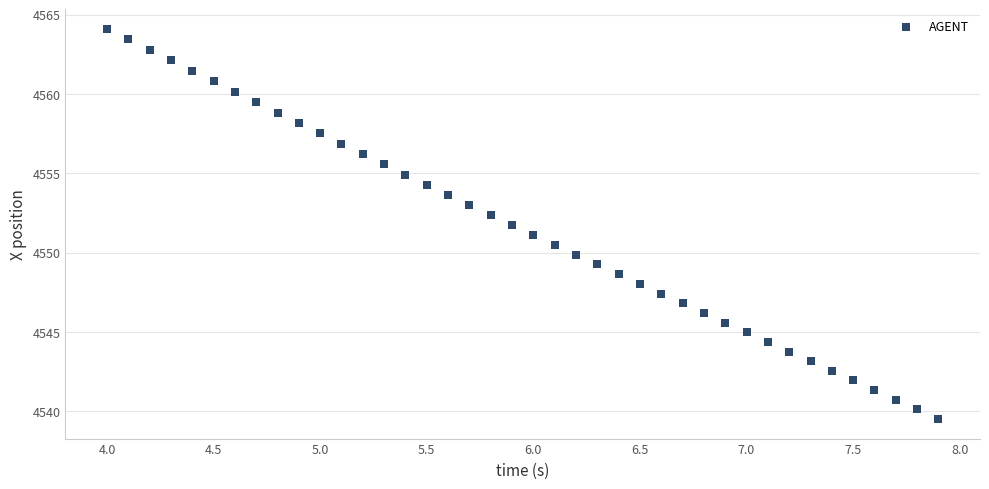

What is the range of Y values (max minus min)?

24.6